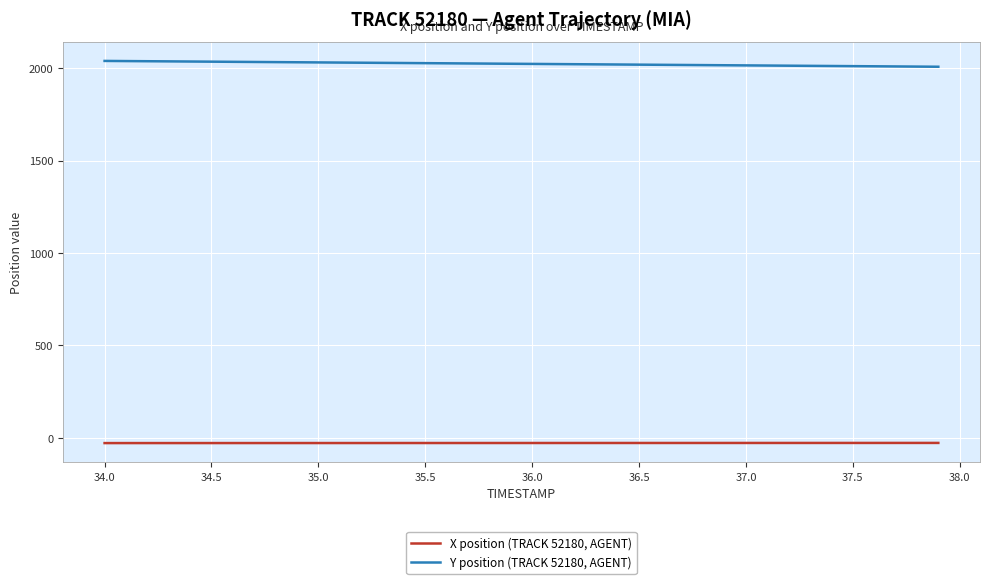

True or false: X position (TRACK 52180, AGENT) and Y position (TRACK 52180, AGENT) cross at least once.

False